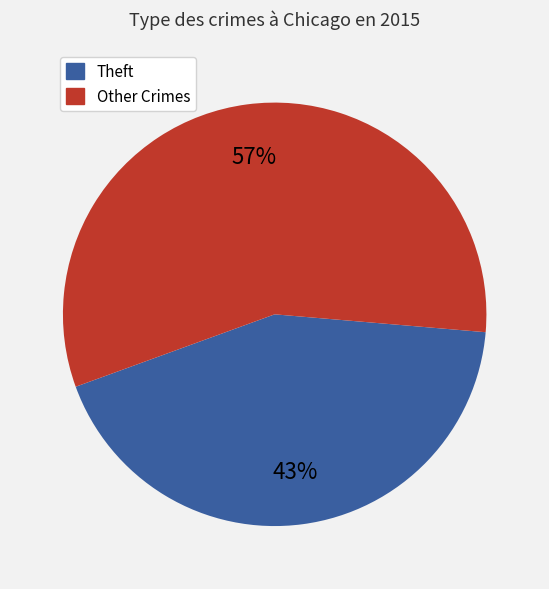

Is there a majority slice in this chart?

Yes